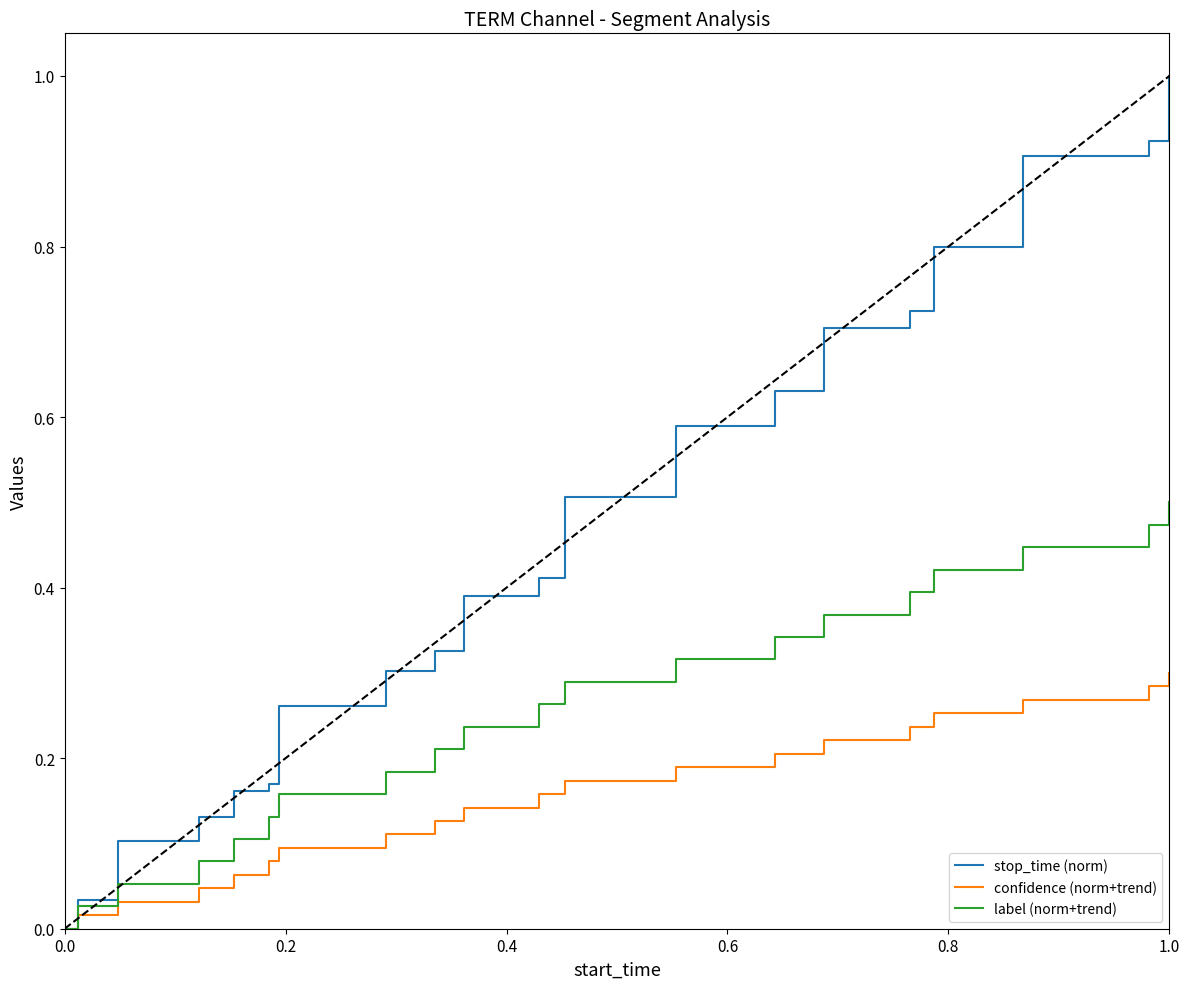

Which series has the largest total across all categories?

stop_time (norm)